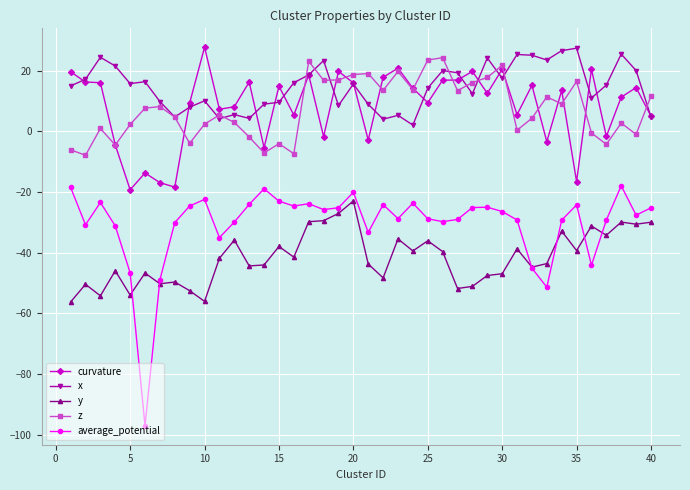

How many distinct data groups are displayed?

5